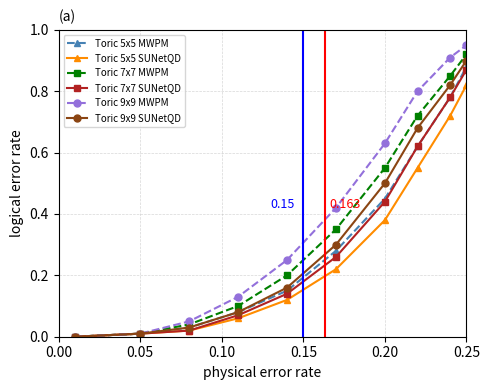

True or false: Toric 5x5 SUNetQD has more than 0 interior local peaks.

False